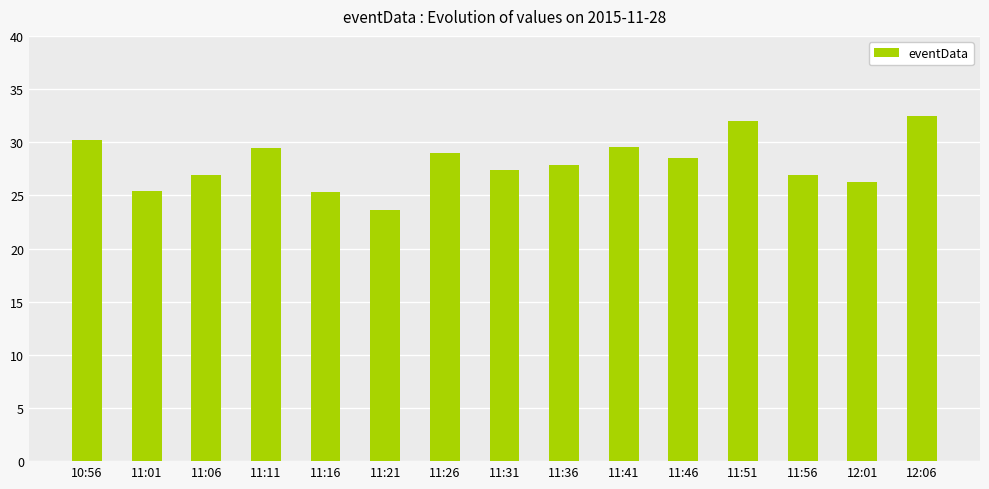

Which has a higher value, 11:46 or 11:06?

11:46